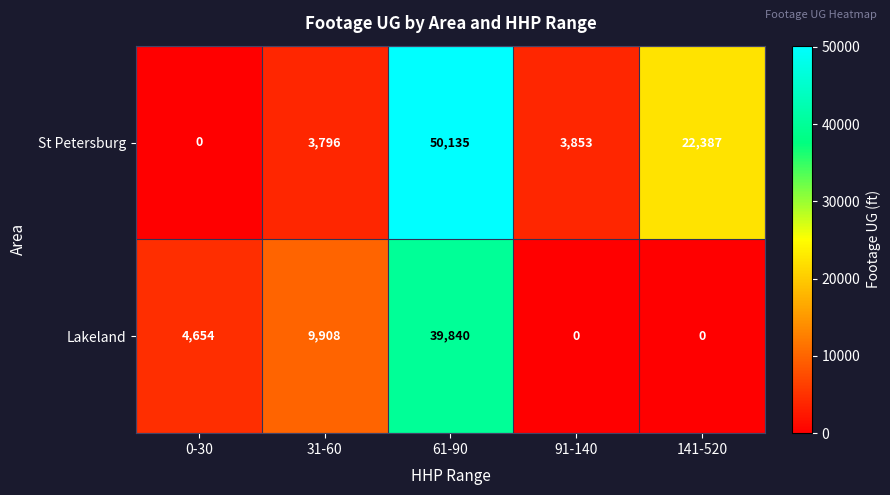

Reading left to right, extract all data points from this chart.

St Petersburg: 0	3796	50135	3853	22387
Lakeland: 4654	9908	39840	0	0